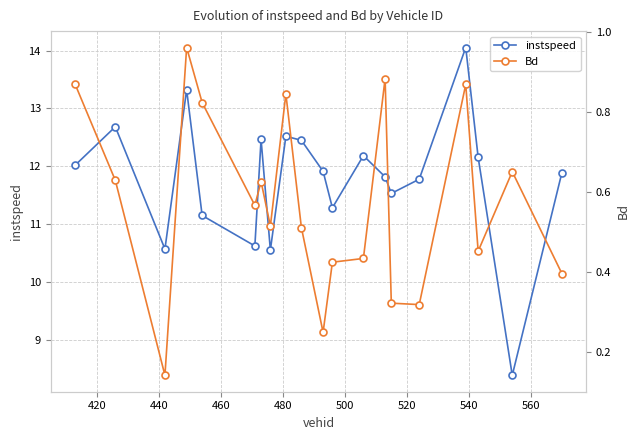

What is the minimum value for instspeed?

8.4